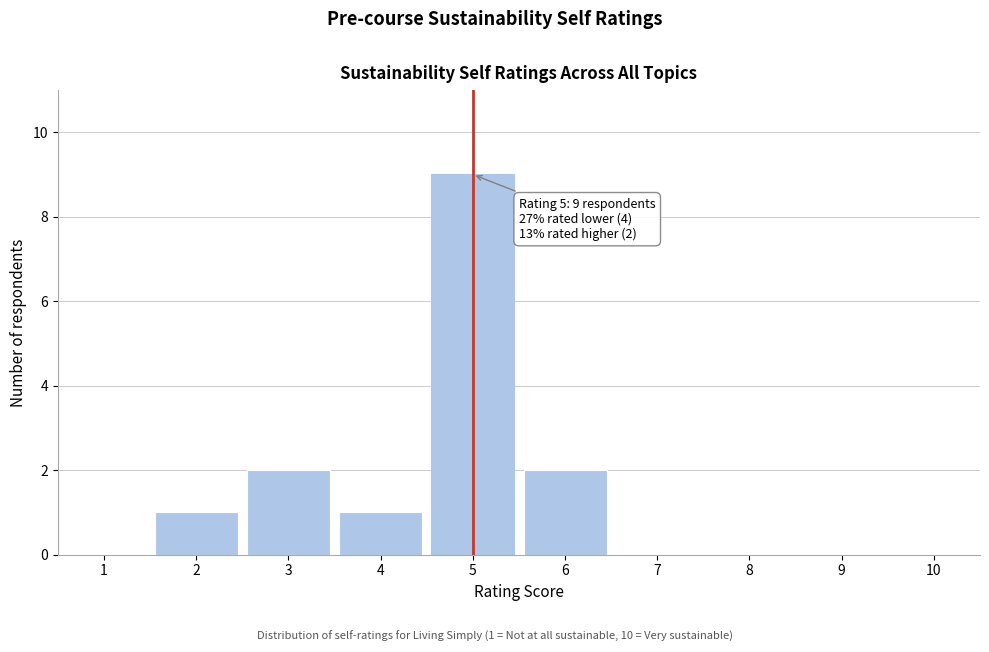

Reading right to left, extract all data points from this chart.

10=0	9=0	8=0	7=0	6=2	5=9	4=1	3=2	2=1	1=0